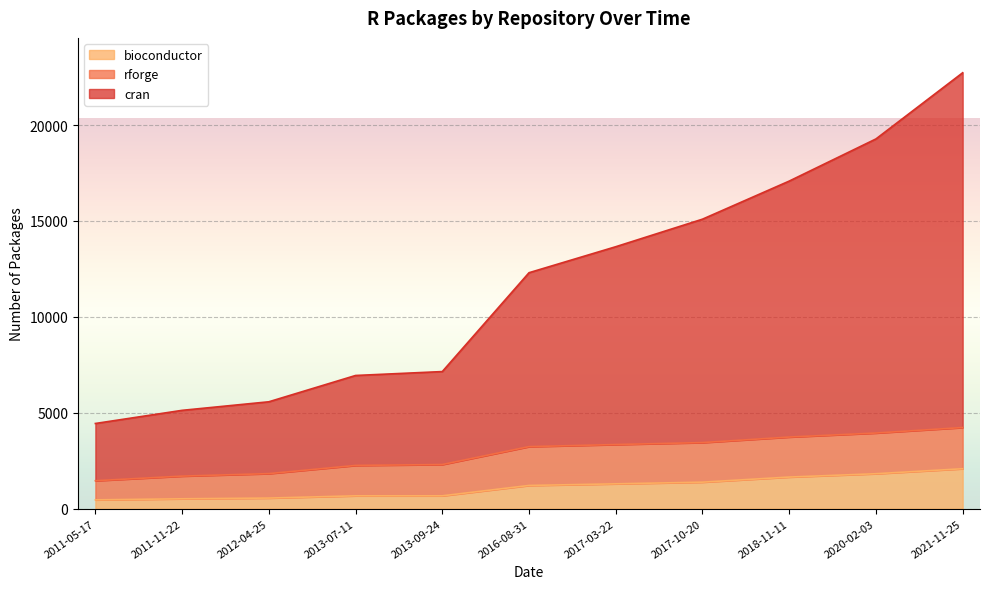

Is it true that bioconductor equals 671 at 2013-07-11?

True